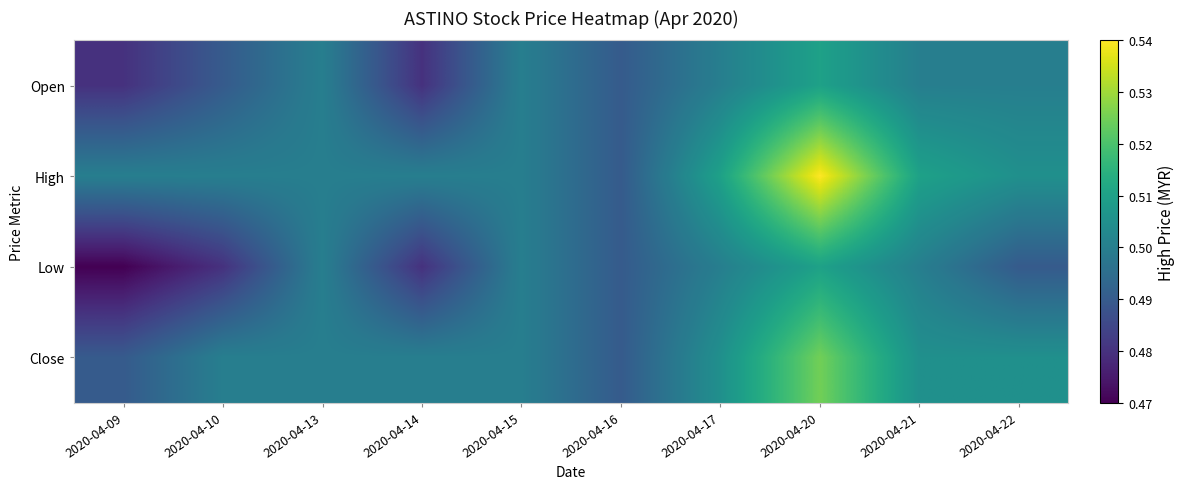

Rank the series by their maximum value, from highest to lowest.

High, Close, Open, Low